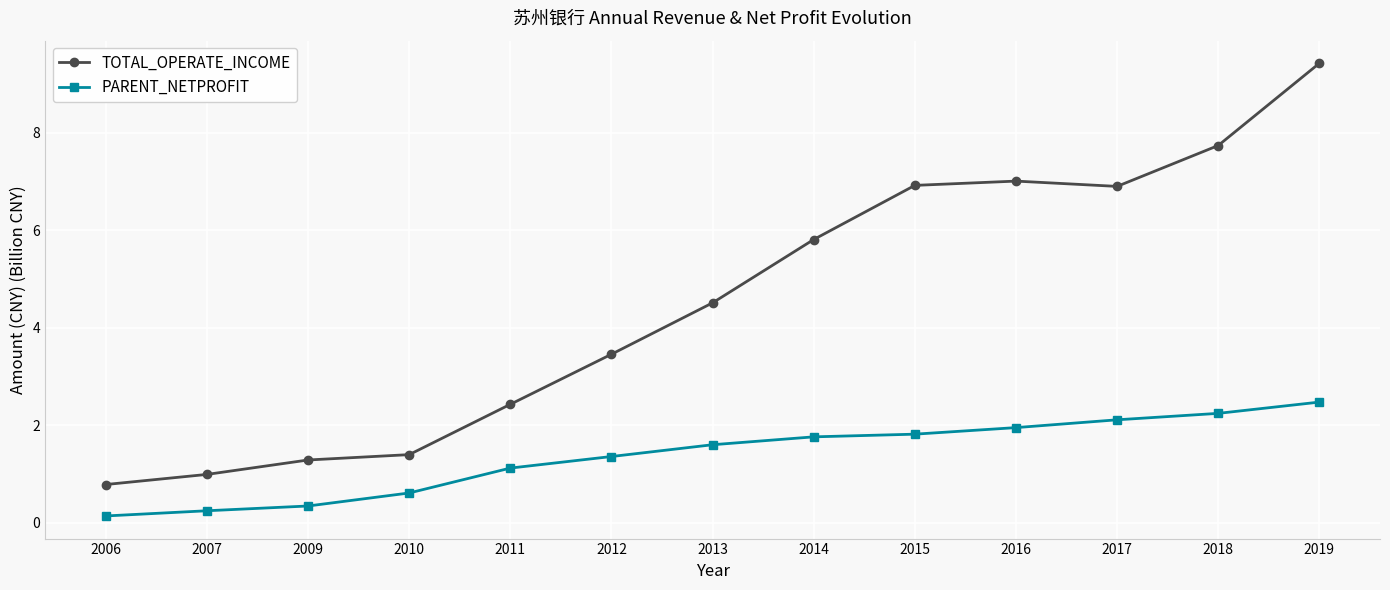

True or false: TOTAL_OPERATE_INCOME and PARENT_NETPROFIT intersect in this chart.

False